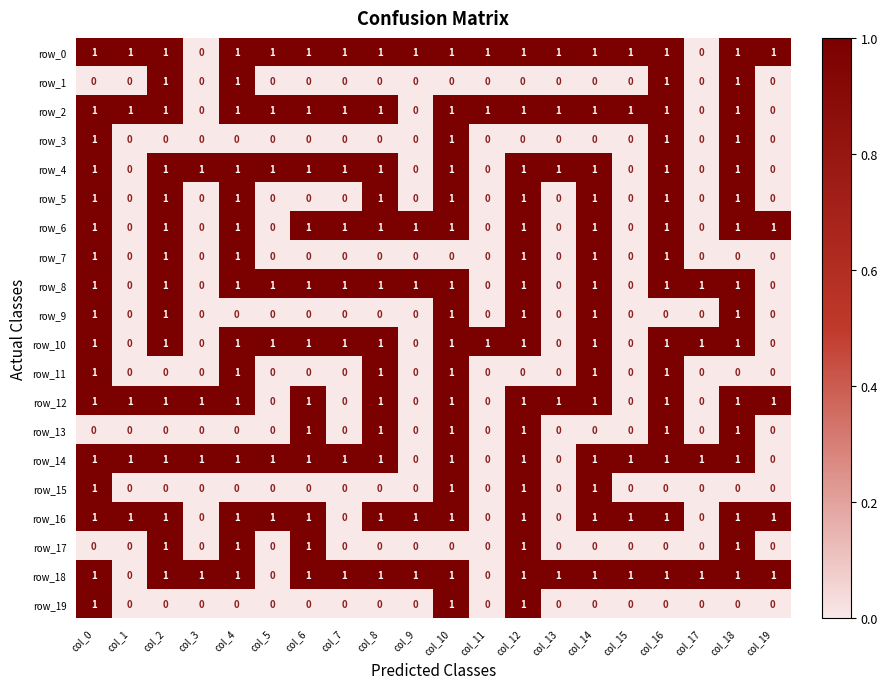

Is the value of row_5 at col_18 greater than the value of row_9 at col_19?

Yes